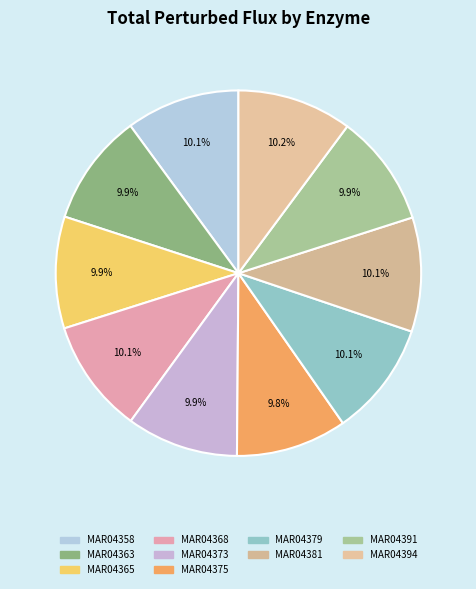

Do MAR04373 and MAR04394 together represent more than half of the pie?

No